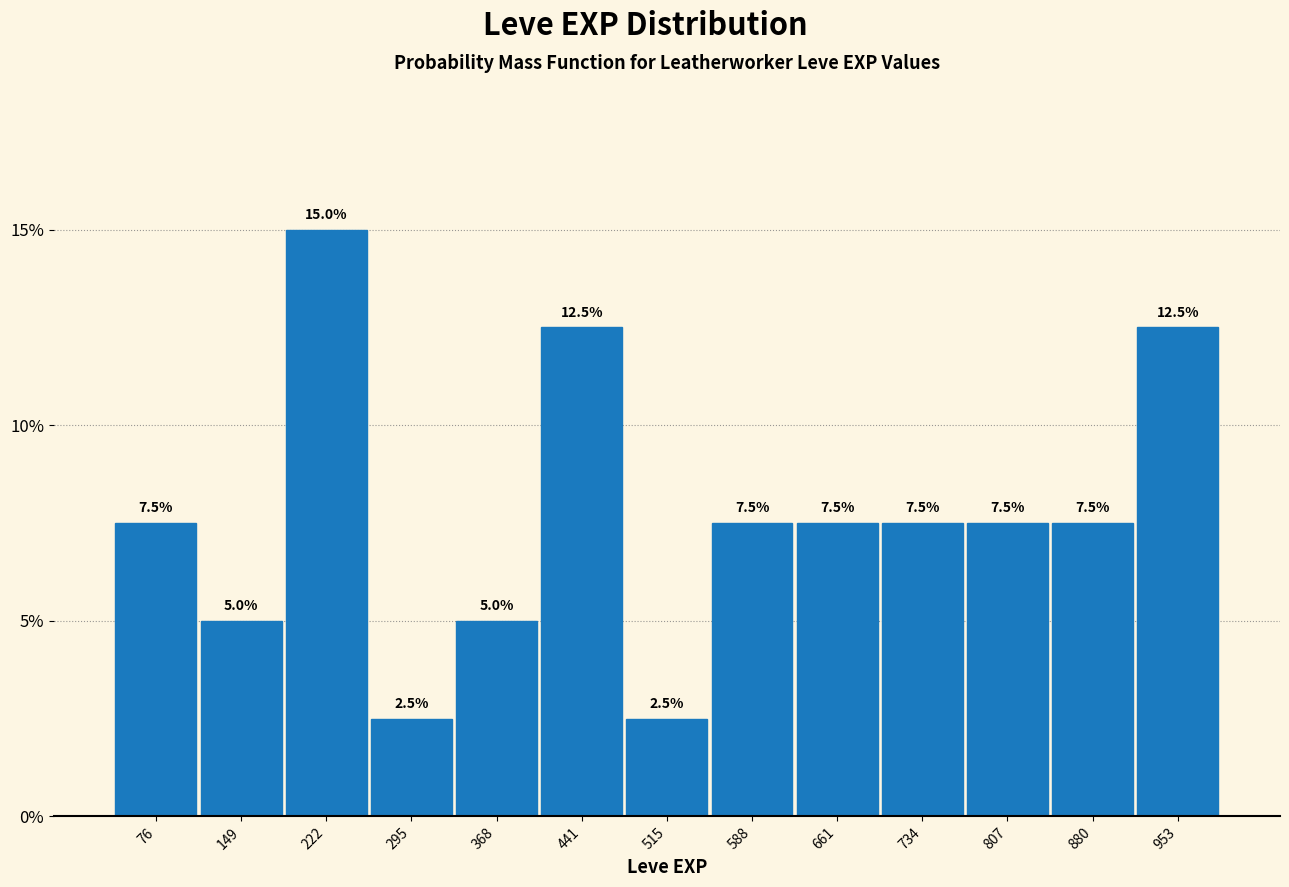

Reading left to right, list every bar in this chart as the range it spans on the x-axis followed by its height. The bar edges are not printed on the chart, so give them approximately, as read against the axis.

40 to 110: 7.5
110 to 190: 5.0
190 to 260: 15.0
260 to 330: 2.5
330 to 410: 5.0
410 to 480: 12.5
480 to 550: 2.5
550 to 620: 7.5
620 to 700: 7.5
700 to 770: 7.5
770 to 840: 7.5
840 to 920: 7.5
920 to 990: 12.5